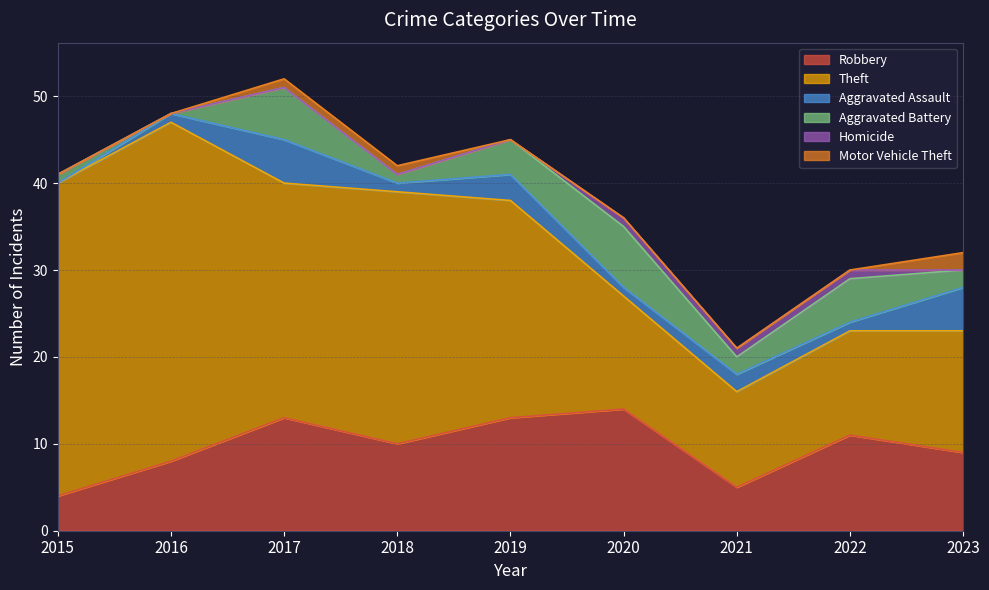

Where does the Robbery series first go above 10?

2017